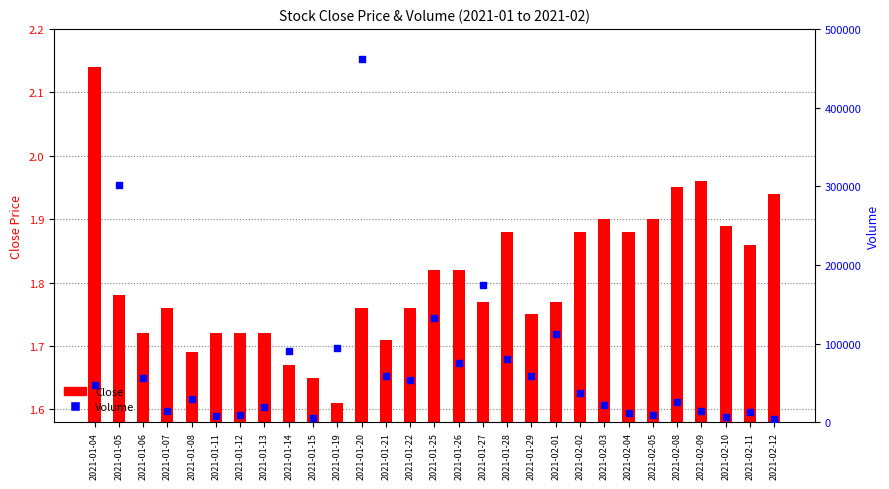

Is the value of Volume at 2021-01-26 greater than the value of Close at 2021-01-28?

Yes